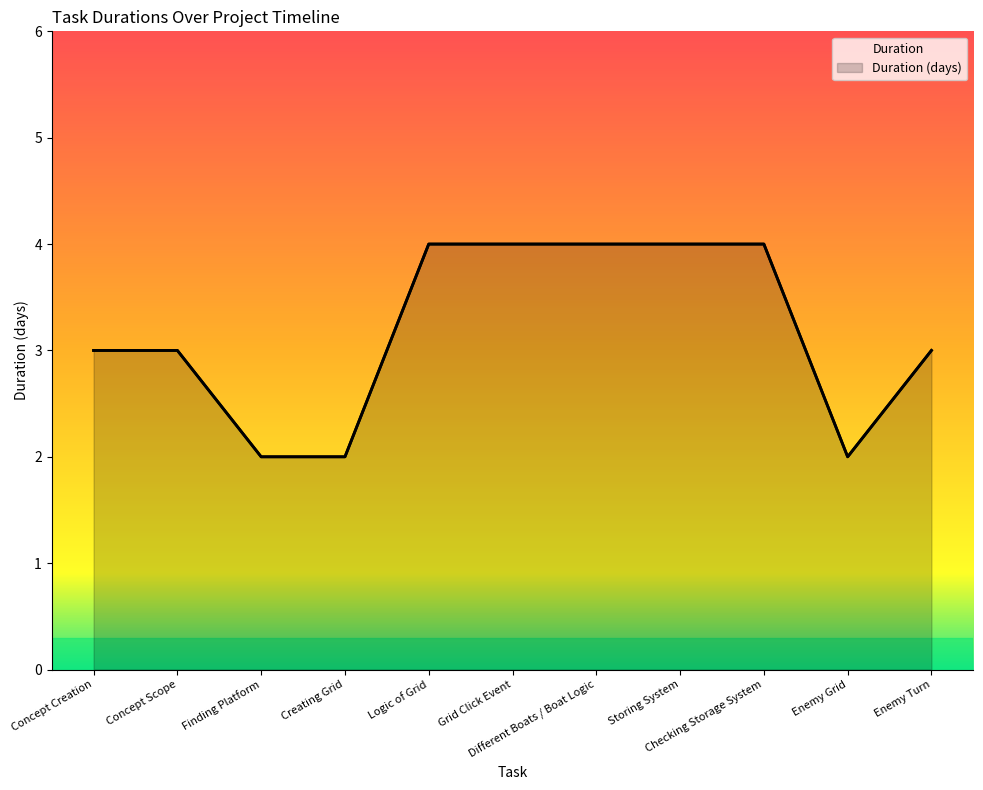

What is the sum of all values?

35